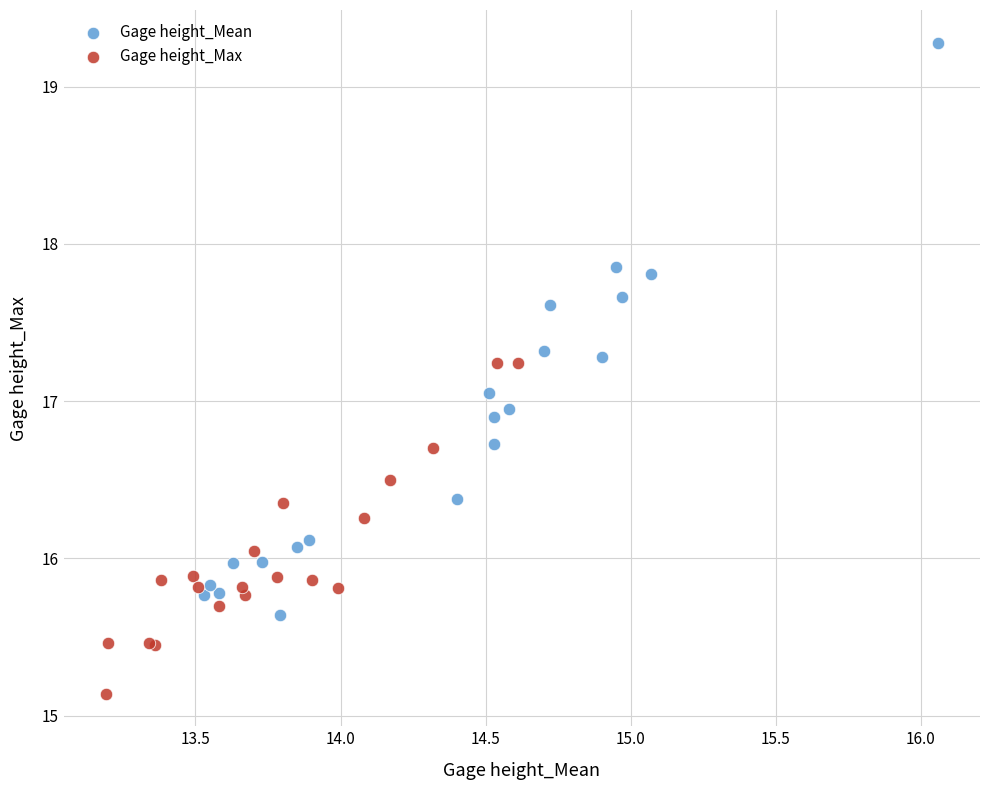

What are all the series names shown in the legend?

Gage height_Mean, Gage height_Max